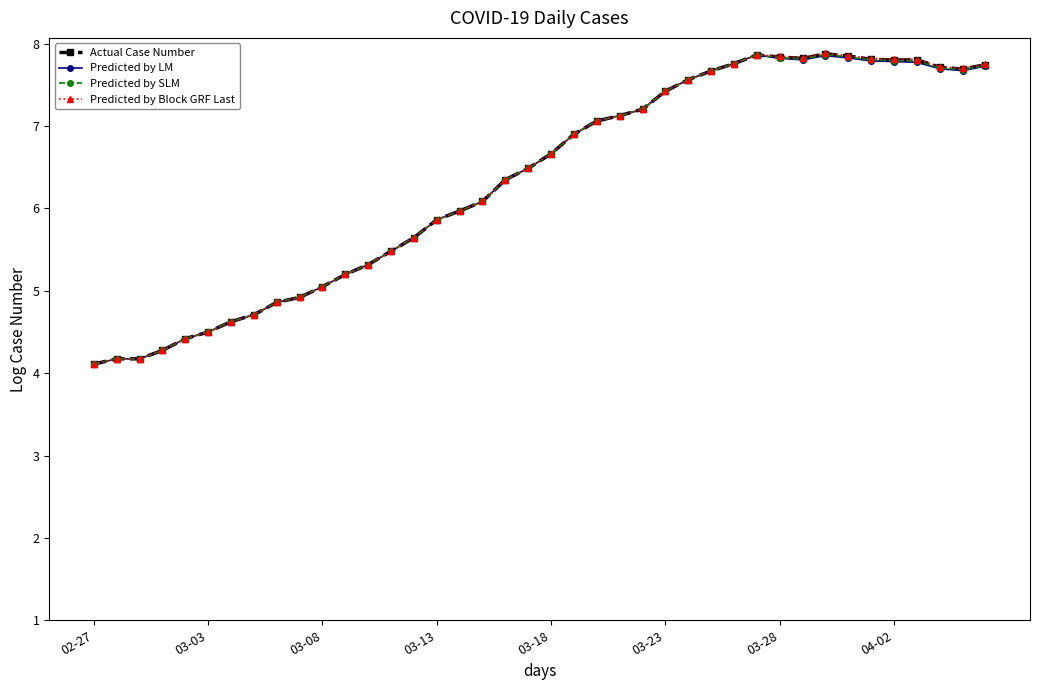

True or false: Actual Case Number has more than 1 points higher than both neighbors.

True